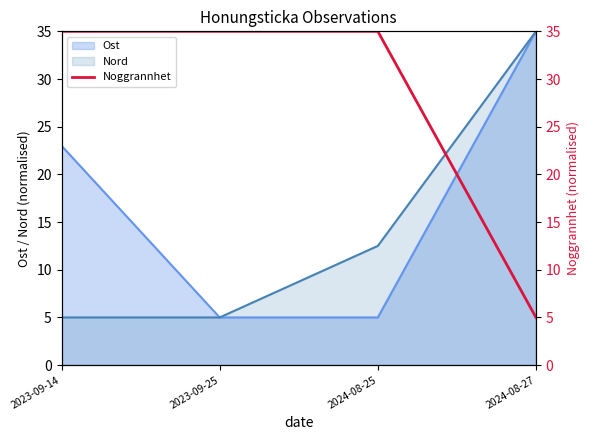

Does the chart have visible grid lines?

No